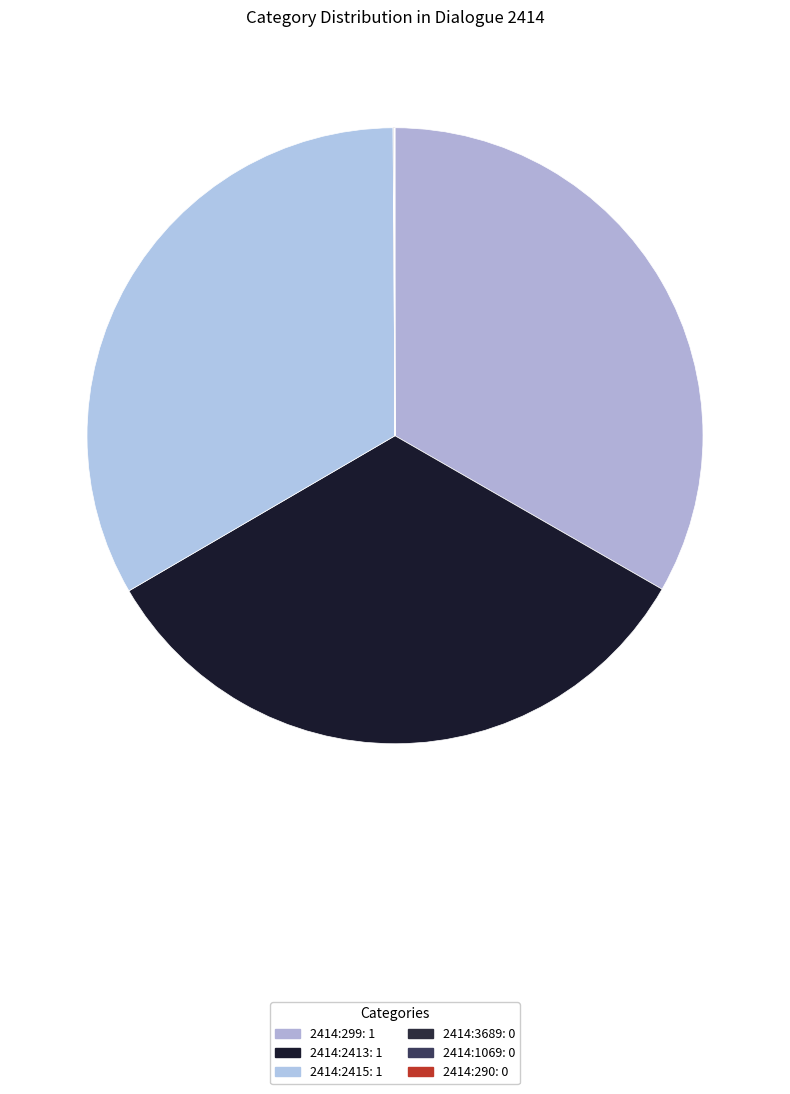

Is there any slice that represents more than half of the pie?

No